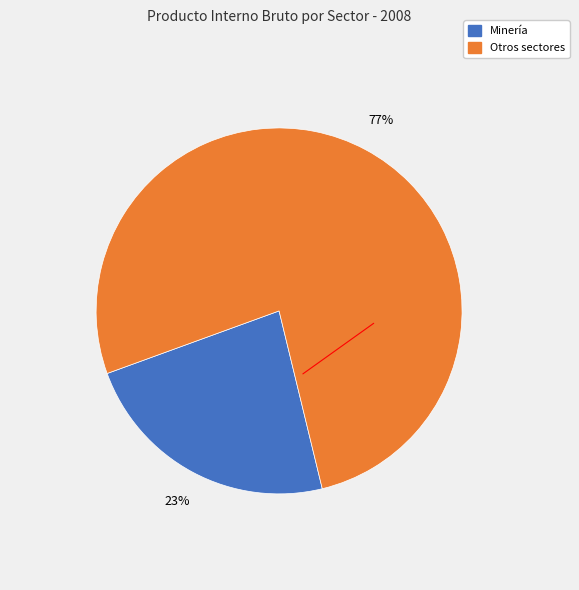

Count the number of slices in the pie.

2